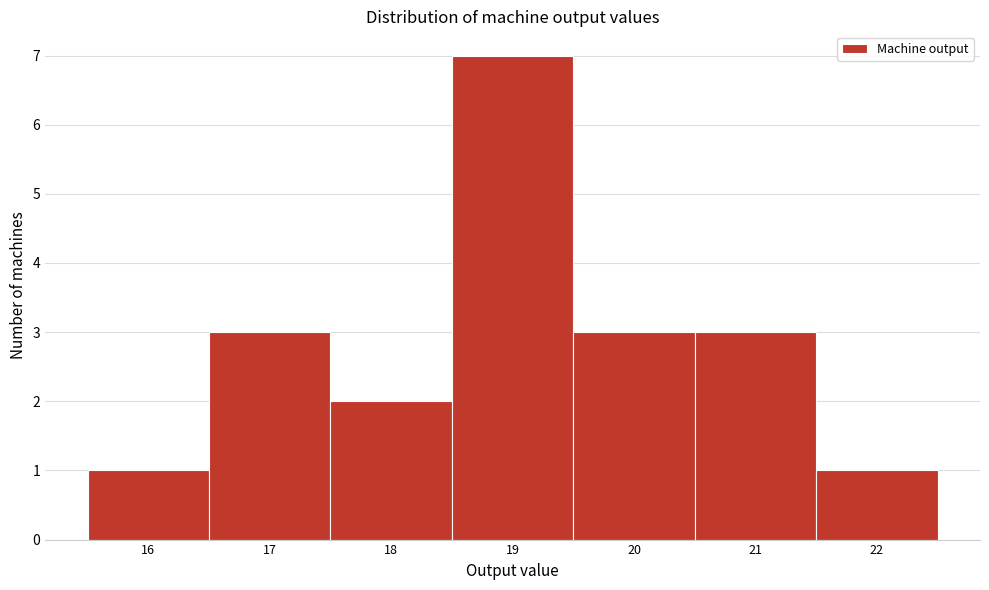

Reading left to right, transcribe this chart: for each bar, give the range it covers on the x-axis and its height. The values are not printed on the chart, so give them approximately, as read against the axis.

15.5 to 16.5: 1
16.5 to 17.5: 3
17.5 to 18.5: 2
18.5 to 19.5: 7
19.5 to 20.5: 3
20.5 to 21.5: 3
21.5 to 22.5: 1